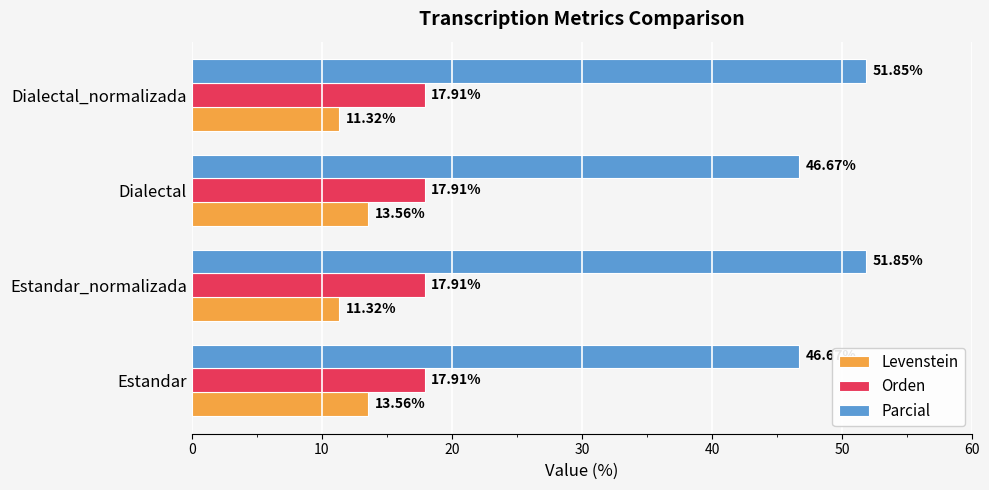

What is the minimum value for Orden?

17.9